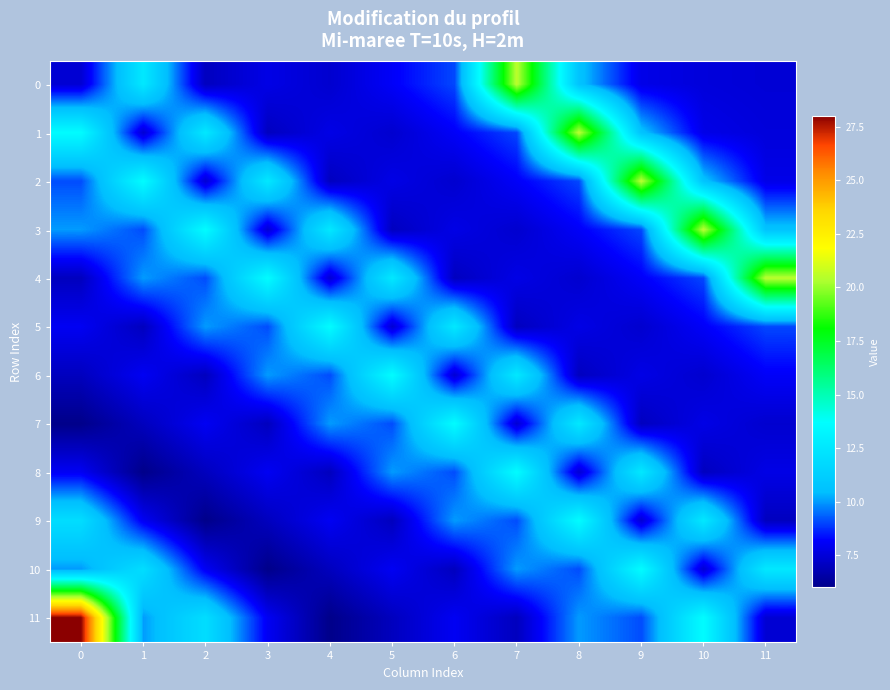

Reading left to right, extract all data points from this chart.

0: 0=7.4	1=12.6	2=7.0	3=7.8	4=7.3	5=8.1	6=9.0	7=20.5	8=10.7	9=7.8	10=7.6	11=7.4
1: 0=13.6	1=7.4	2=12.6	3=7.0	4=7.8	5=7.3	6=8.1	7=9.0	8=20.5	9=10.7	10=7.8	11=7.6
2: 0=9.1	1=13.6	2=7.4	3=12.6	4=7.0	5=7.8	6=7.3	7=8.1	8=9.0	9=20.5	10=10.7	11=7.8
3: 0=10.0	1=9.1	2=13.6	3=7.4	4=12.6	5=7.0	6=7.8	7=7.3	8=8.1	9=9.0	10=20.5	11=10.7
4: 0=7.0	1=10.0	2=9.1	3=13.6	4=7.4	5=12.6	6=7.0	7=7.8	8=7.3	9=8.1	10=9.0	11=20.5
5: 0=8.0	1=7.0	2=10.0	3=9.1	4=13.6	5=7.4	6=12.6	7=7.0	8=7.8	9=7.3	10=8.1	11=9.0
6: 0=7.0	1=8.0	2=7.0	3=10.0	4=9.1	5=13.6	6=7.4	7=12.6	8=7.0	9=7.8	10=7.3	11=8.1
7: 0=6.0	1=7.0	2=8.0	3=7.0	4=10.0	5=9.1	6=13.6	7=7.4	8=12.6	9=7.0	10=7.8	11=7.3
8: 0=8.0	1=6.0	2=7.0	3=8.0	4=7.0	5=10.0	6=9.1	7=13.6	8=7.4	9=12.6	10=7.0	11=7.8
9: 0=12.0	1=8.0	2=6.0	3=7.0	4=8.0	5=7.0	6=10.0	7=9.1	8=13.6	9=7.4	10=12.6	11=7.0
10: 0=10.0	1=12.0	2=8.0	3=6.0	4=7.0	5=8.0	6=7.0	7=10.0	8=9.1	9=13.6	10=7.4	11=12.6
11: 0=28.0	1=10.0	2=12.0	3=8.0	4=6.0	5=7.0	6=8.0	7=7.0	8=10.0	9=9.1	10=13.6	11=7.4